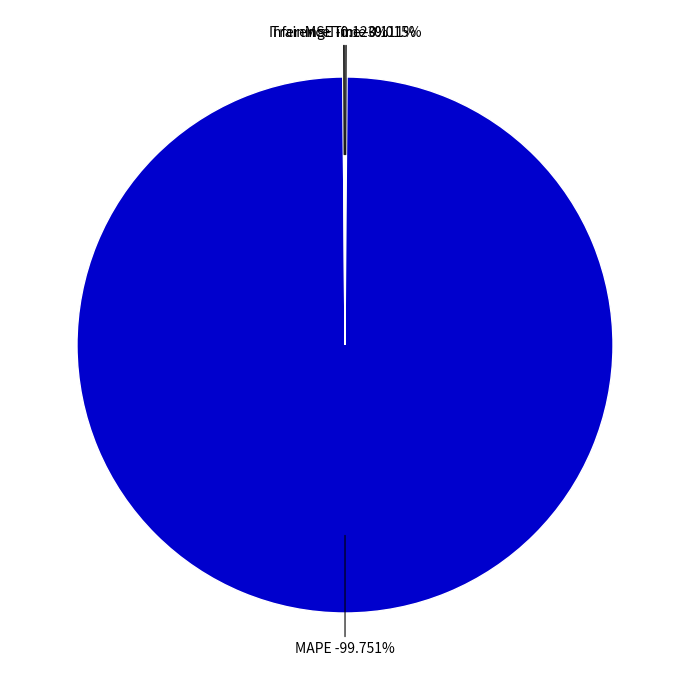

Is MAPE the majority of the pie?

Yes